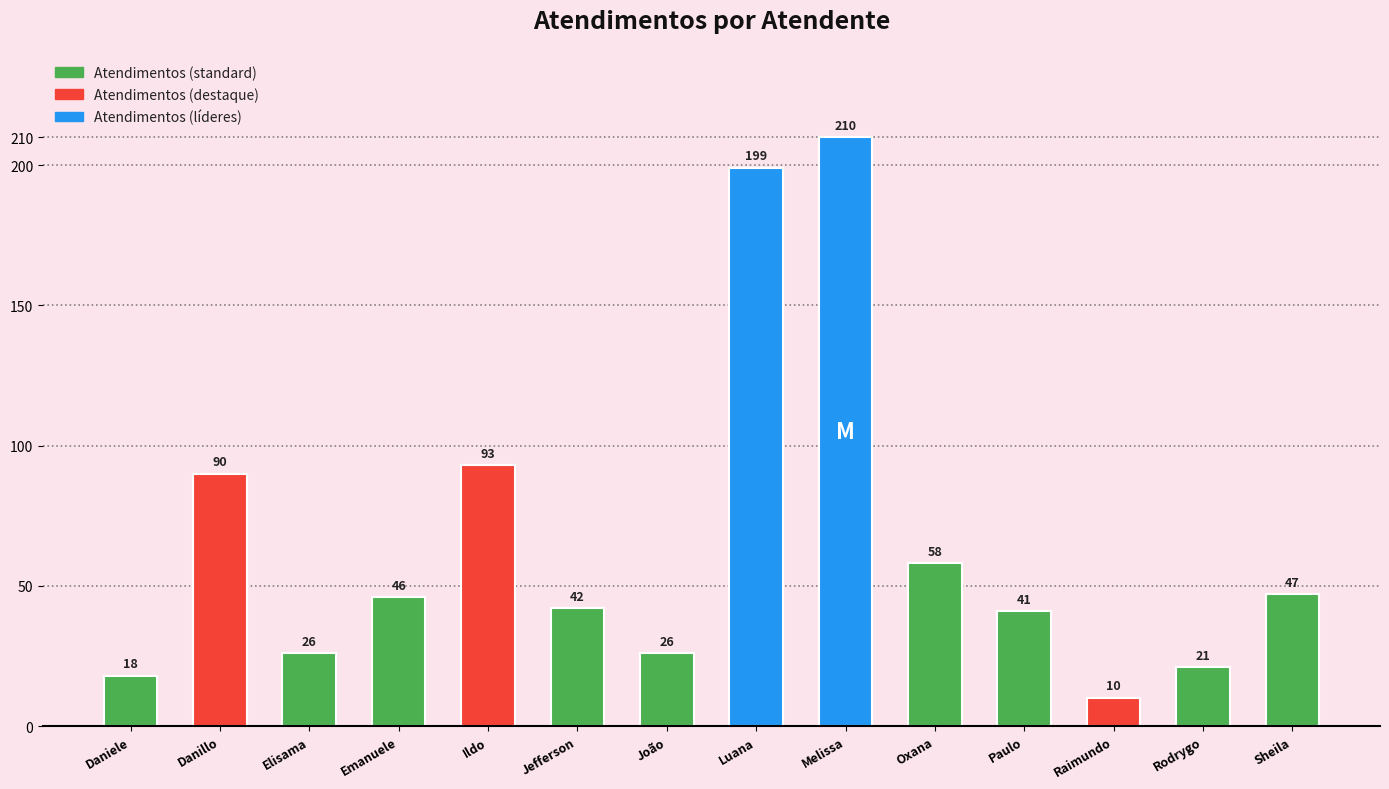

What is the label of the 14th bar from the right?

Daniele